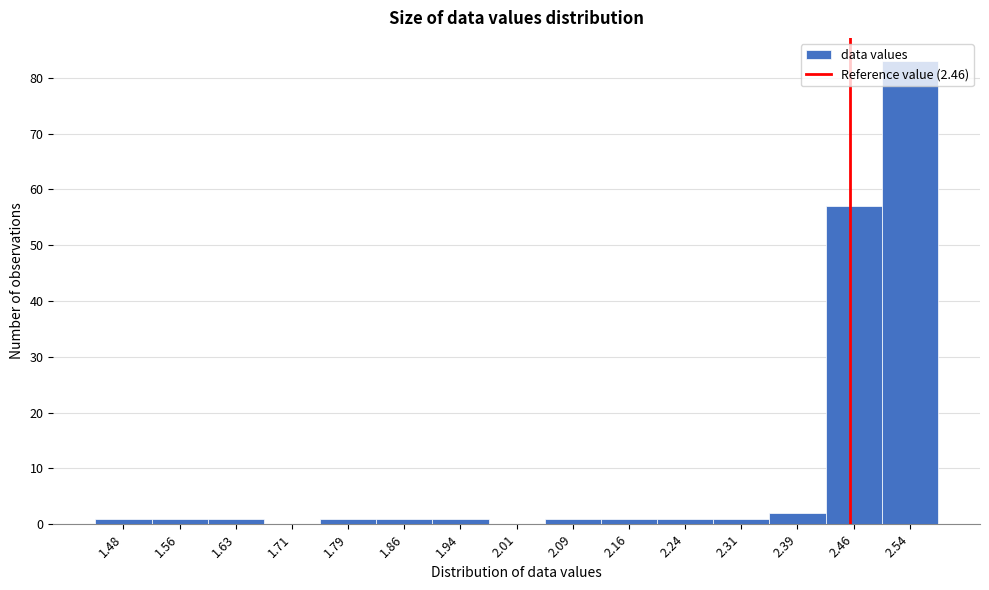

Which range on the x-axis has the tallest bar?

2.50 to 2.58